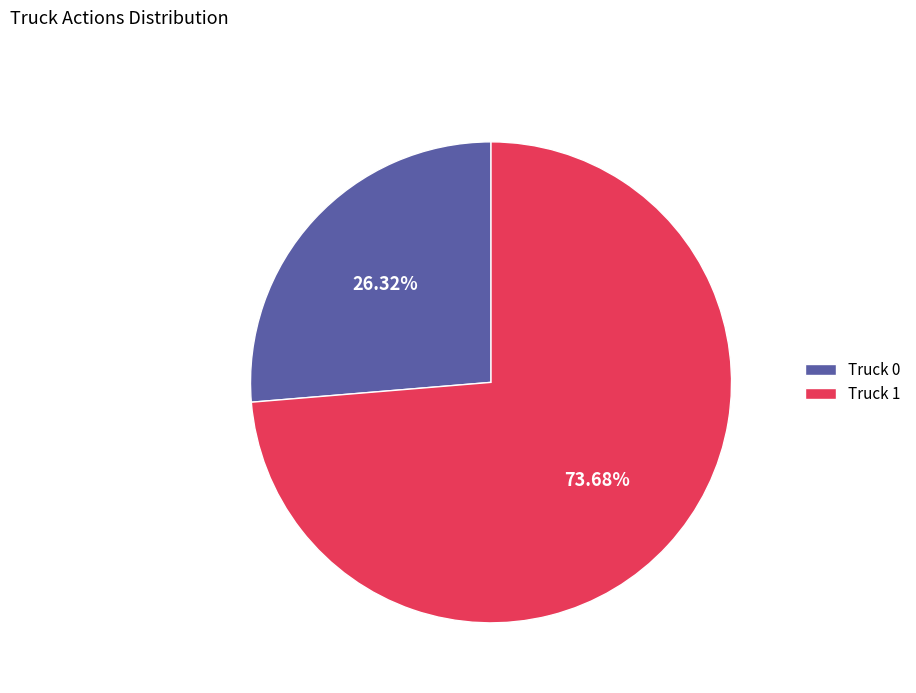

Which slice is the smallest?

Truck 0